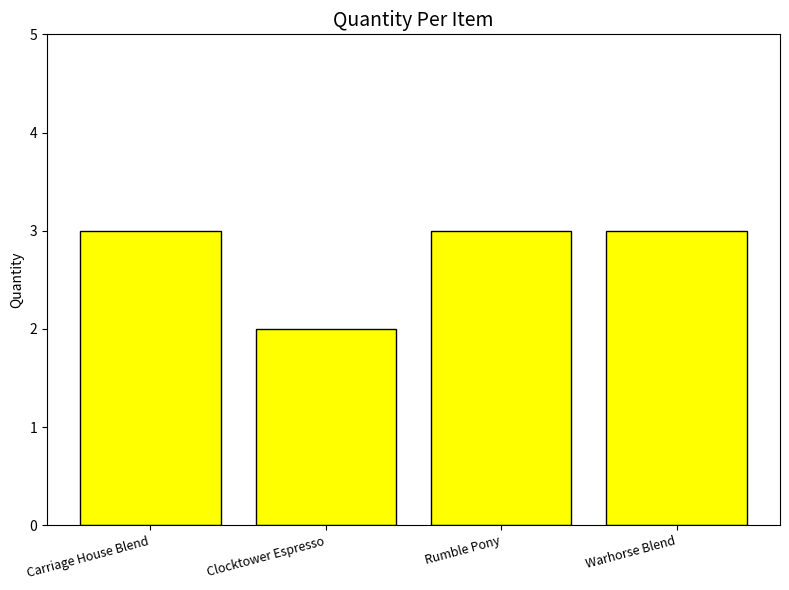

What is the value of the 4th bar from the left?

3